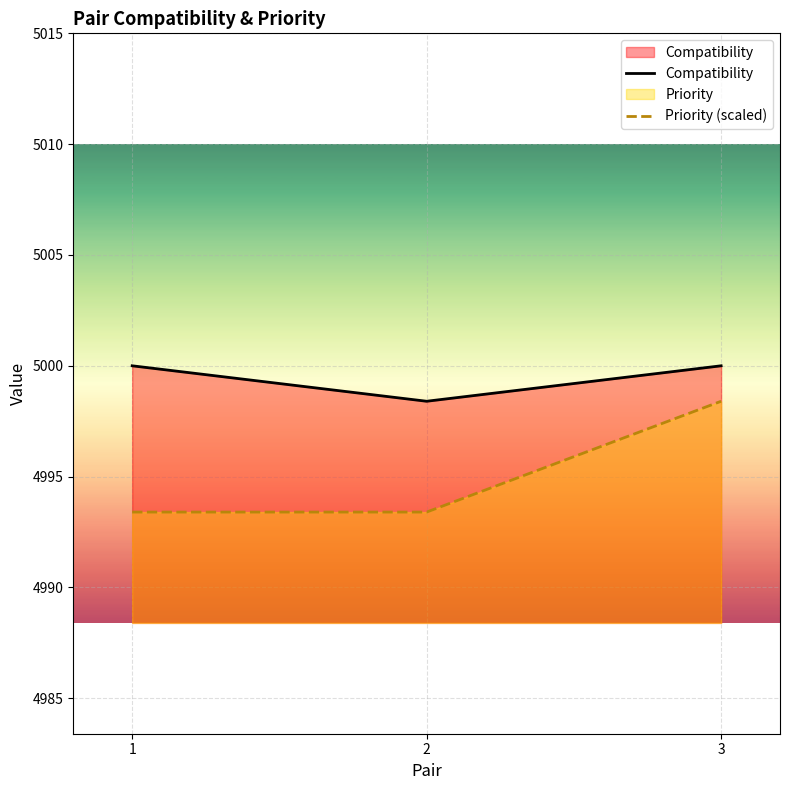

At which label is Compatibility closest to 4999?

2